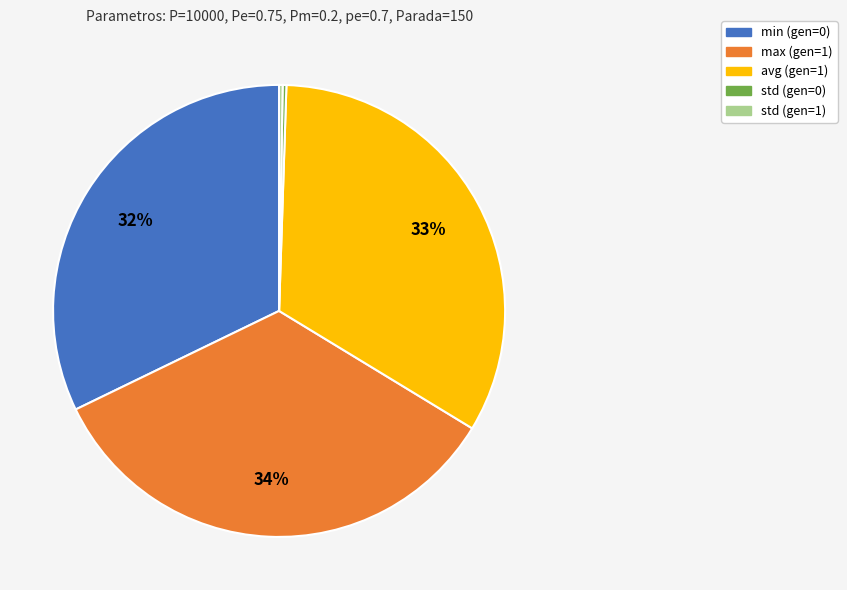

To the nearest percent, what is the difference between the avg (gen=1) and max (gen=1) slice percentages?

1%